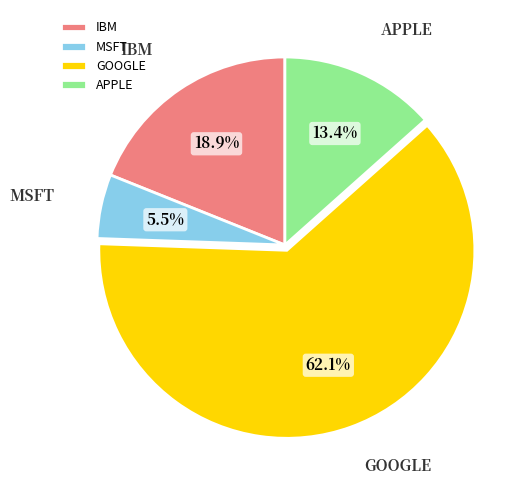

Count the number of slices in the pie.

4